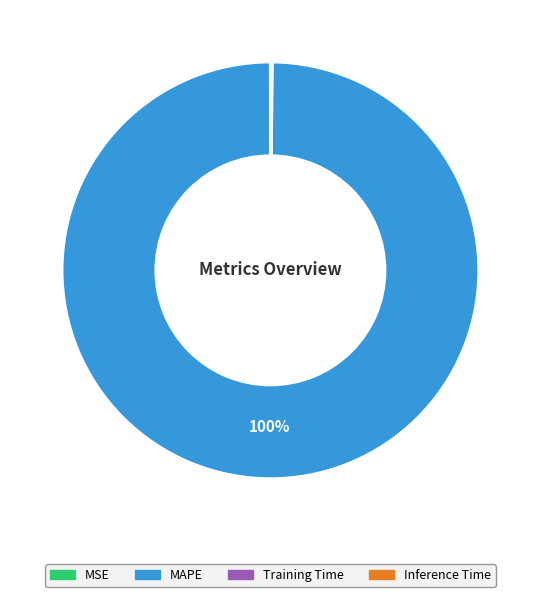

To the nearest percent, what percentage of the pie is MAPE?

100%